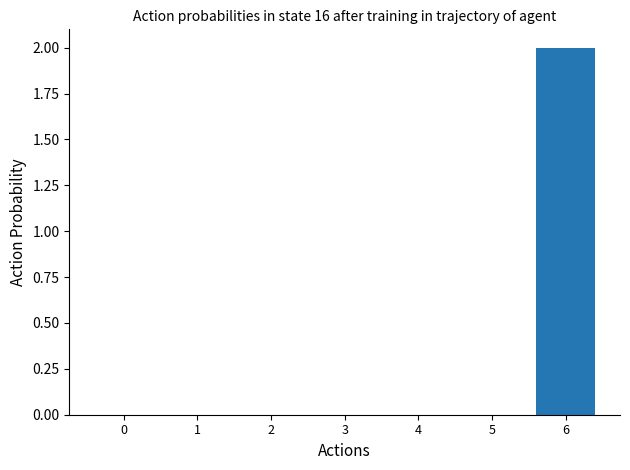

Count the values in the range 0 to 1.

6